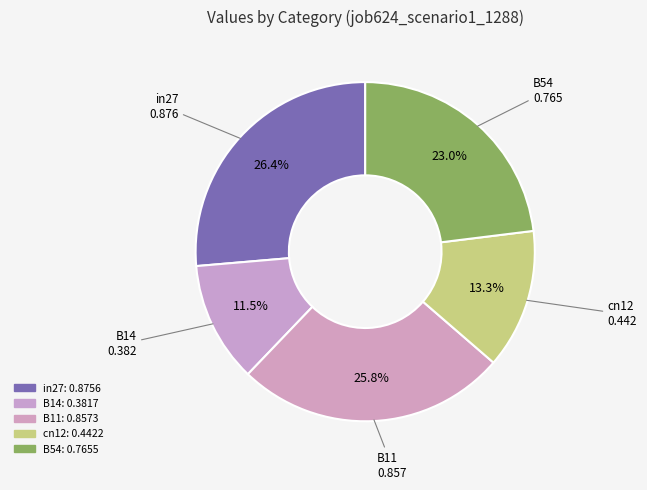

Which slice is the smallest?

B14